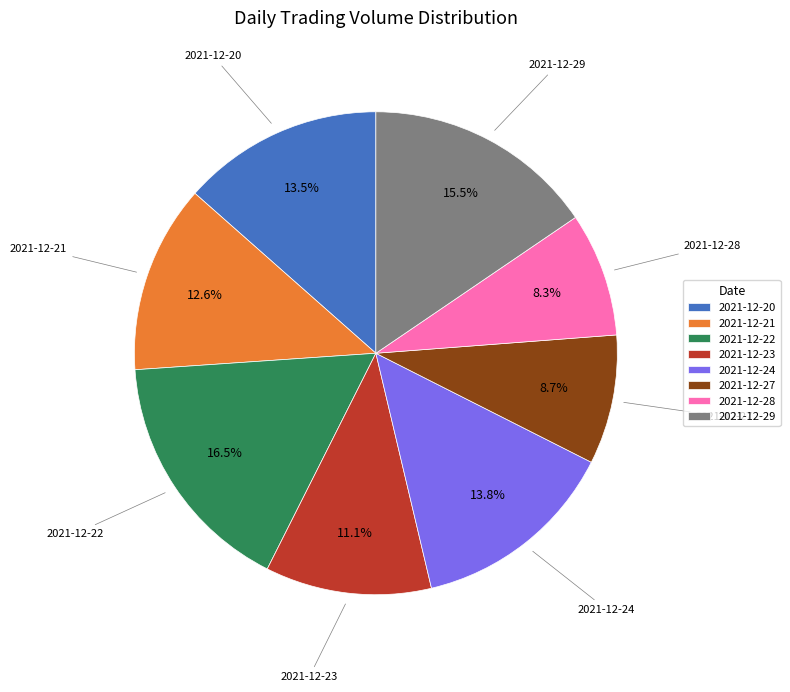

Does 2021-12-20 represent more than half of the total?

No